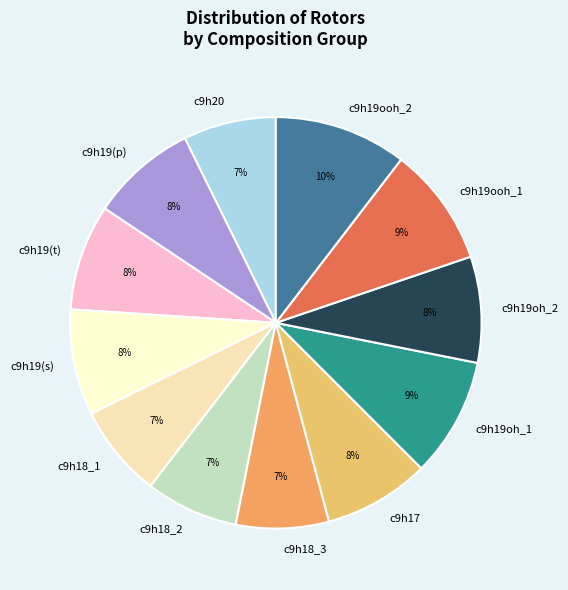

How many segments does this pie chart have?

12